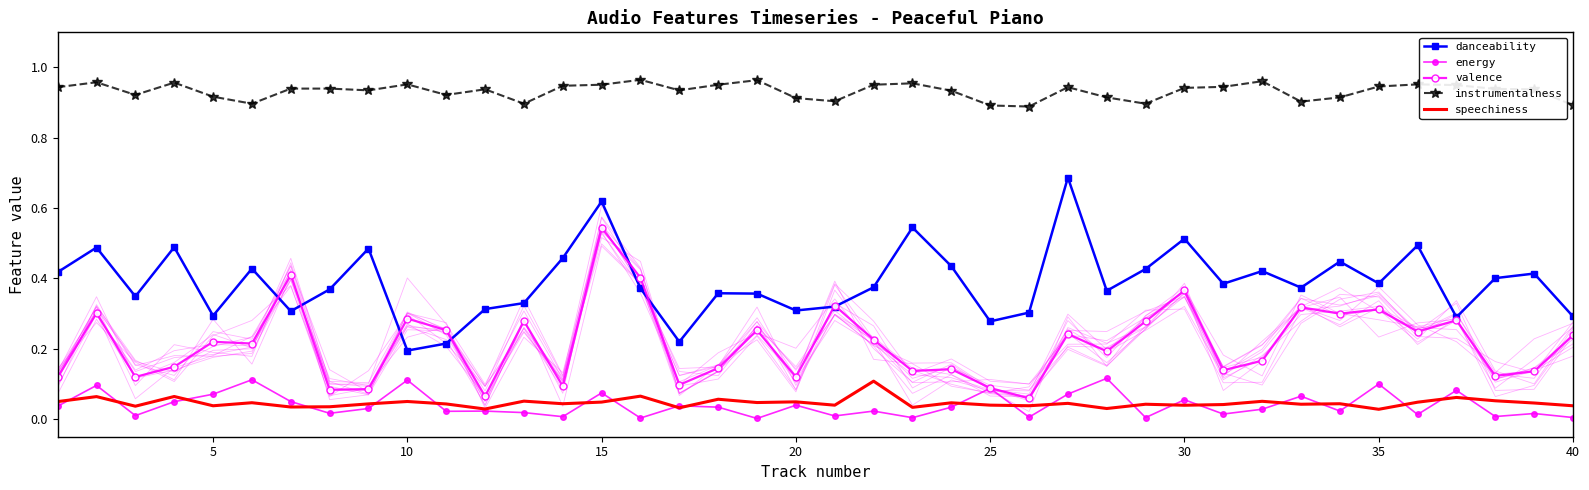

True or false: instrumentalness and danceability cross at least once.

False